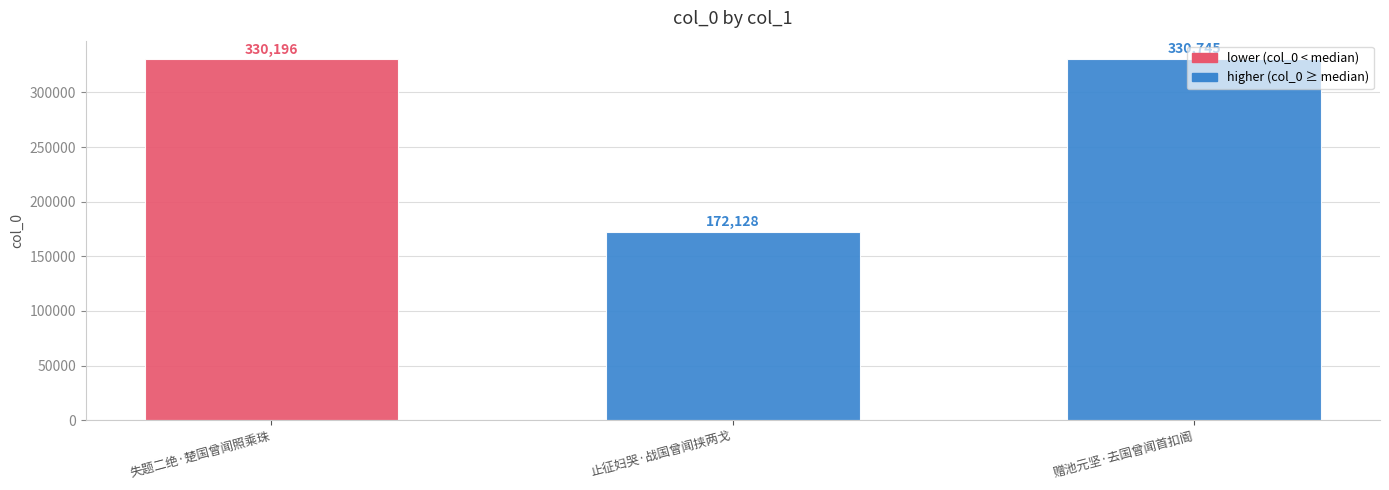

Reading right to left, extract all data points from this chart.

赠池元坚·去国曾闻首扣阍=330745	止征妇哭·战国曾闻挟两戈=172128	失题二绝·楚国曾闻照乘珠=330196